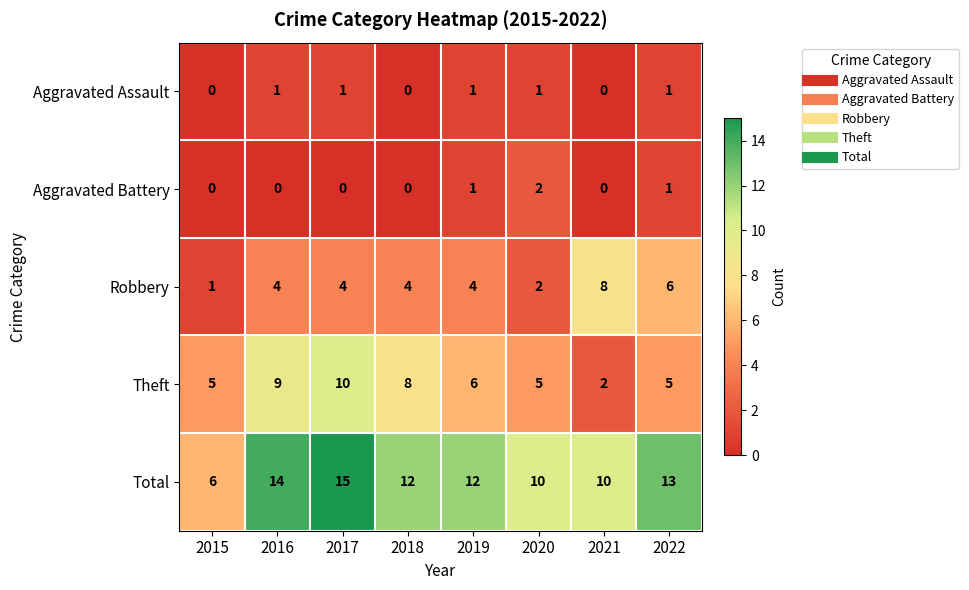

True or false: Total has a value of 4 at 2015.

False